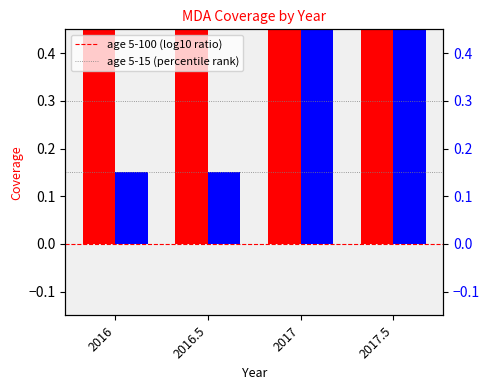

What is the label of the 3rd bar from the left?

2017